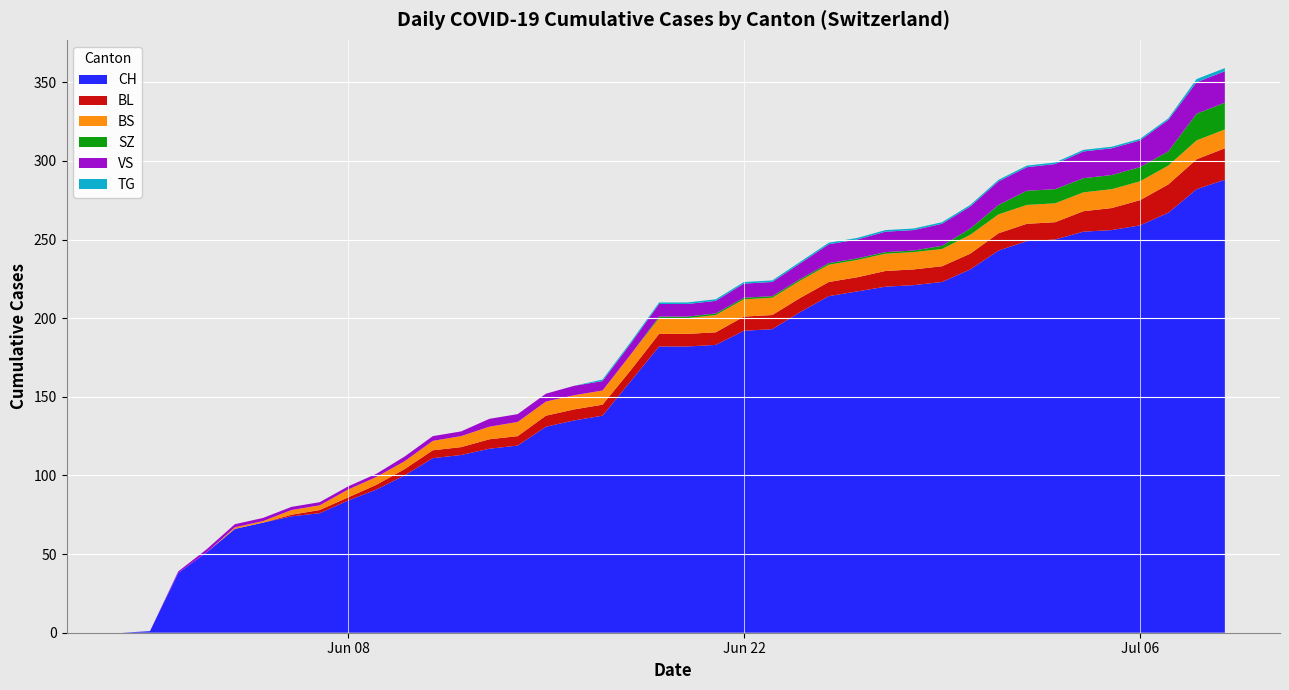

Reading left to right, transcribe all the data shown in this chart.

CH: 0=0	1=1	2=38	3=51	4=66	5=70	6=74	7=76	8=84	9=91	10=100	11=111	12=113	13=117	14=119	15=131	16=135	17=138	18=160	19=182	20=182	21=183	22=192	23=193	24=204	25=214	26=217	27=220	28=221	29=223	30=231	31=243	32=249	33=250	34=255	35=256	36=259	37=267	38=282	39=288
BL: 0=0	1=0	2=0	3=0	4=0	5=0	6=1	7=2	8=2	9=3	10=4	11=5	12=5	13=6	14=6	15=7	16=7	17=7	18=7	19=8	20=8	21=8	22=9	23=9	24=9	25=9	26=9	27=10	28=10	29=10	30=10	31=11	32=11	33=11	34=13	35=14	36=16	37=18	38=19	39=20
BS: 0=0	1=0	2=0	3=0	4=1	5=1	6=3	7=3	8=5	9=5	10=5	11=6	12=7	13=8	14=9	15=9	16=9	17=9	18=10	19=10	20=10	21=11	22=11	23=11	24=11	25=11	26=11	27=11	28=11	29=11	30=12	31=12	32=12	33=12	34=12	35=12	36=12	37=12	38=12	39=12
SZ: 0=0	1=0	2=0	3=0	4=0	5=0	6=0	7=0	8=0	9=0	10=0	11=0	12=0	13=0	14=0	15=0	16=0	17=0	18=0	19=1	20=1	21=1	22=1	23=1	24=1	25=1	26=1	27=1	28=1	29=2	30=4	31=6	32=9	33=9	34=9	35=9	36=9	37=9	38=17	39=17
VS: 0=0	1=0	2=1	3=2	4=2	5=2	6=2	7=2	8=2	9=2	10=3	11=3	12=3	13=5	14=5	15=5	16=6	17=6	18=7	19=8	20=8	21=8	22=9	23=9	24=10	25=12	26=12	27=13	28=13	29=14	30=14	31=15	32=15	33=16	34=17	35=17	36=17	37=20	38=20	39=20
TG: 0=0	1=0	2=0	3=0	4=0	5=0	6=0	7=0	8=0	9=0	10=0	11=0	12=0	13=0	14=0	15=0	16=0	17=1	18=1	19=1	20=1	21=1	22=1	23=1	24=1	25=1	26=1	27=1	28=1	29=1	30=1	31=1	32=1	33=1	34=1	35=1	36=1	37=1	38=2	39=2